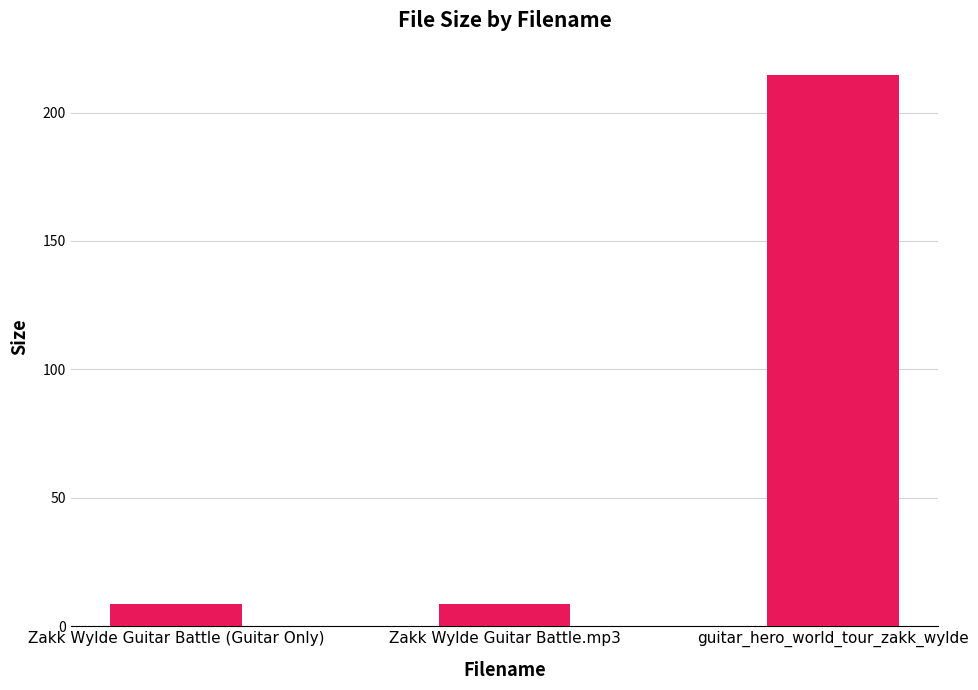

The value at guitar_hero_world_tour_zakk_wylde is 214.5. True or false?

True